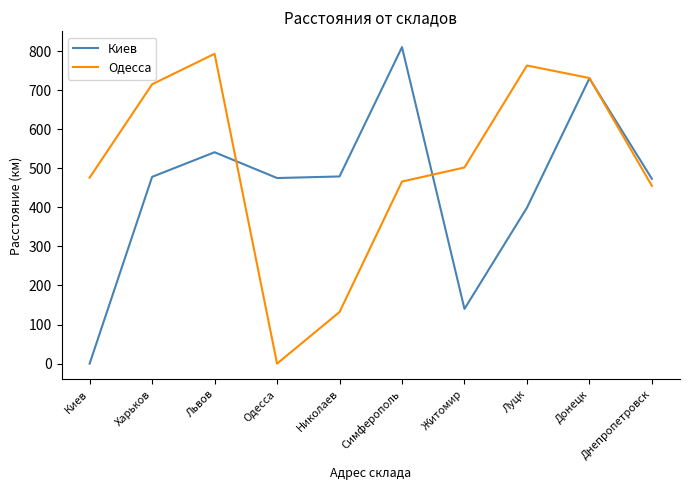

The Одесса series shows 1180 at Львов. True or false?

False